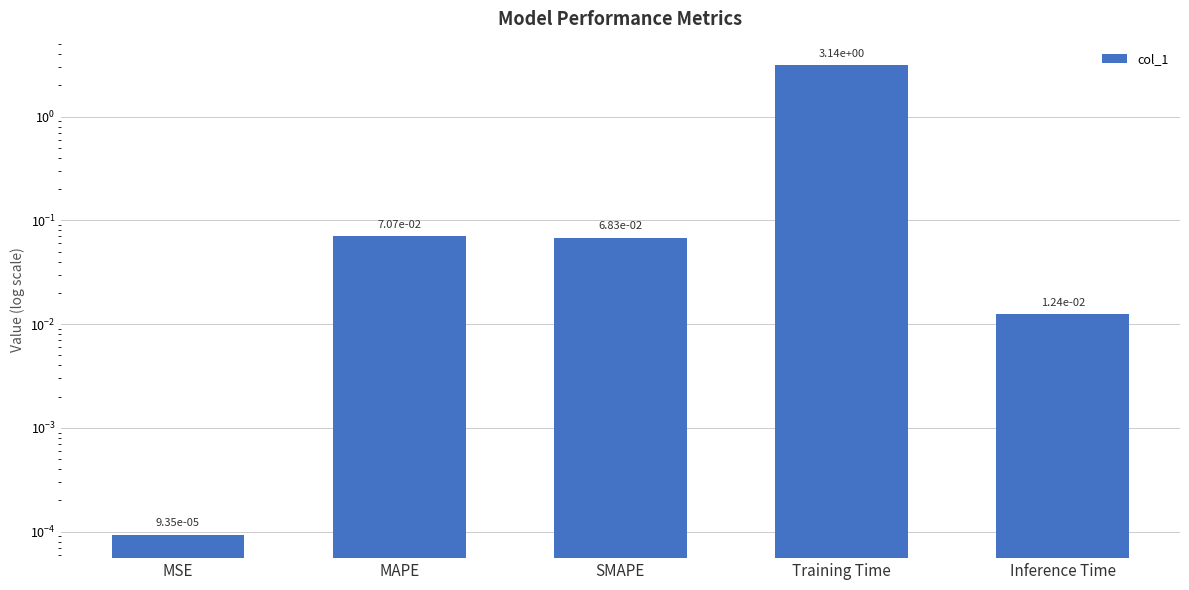

Rank the categories by value from highest to lowest.

Training Time, MAPE, SMAPE, Inference Time, MSE